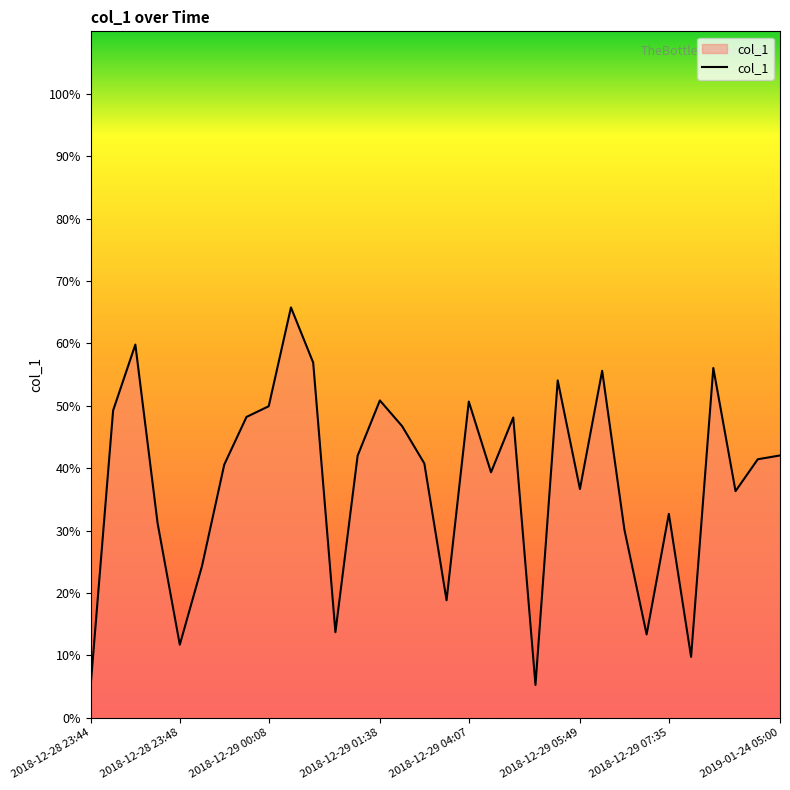

What is the maximum value shown in the chart?

65.8